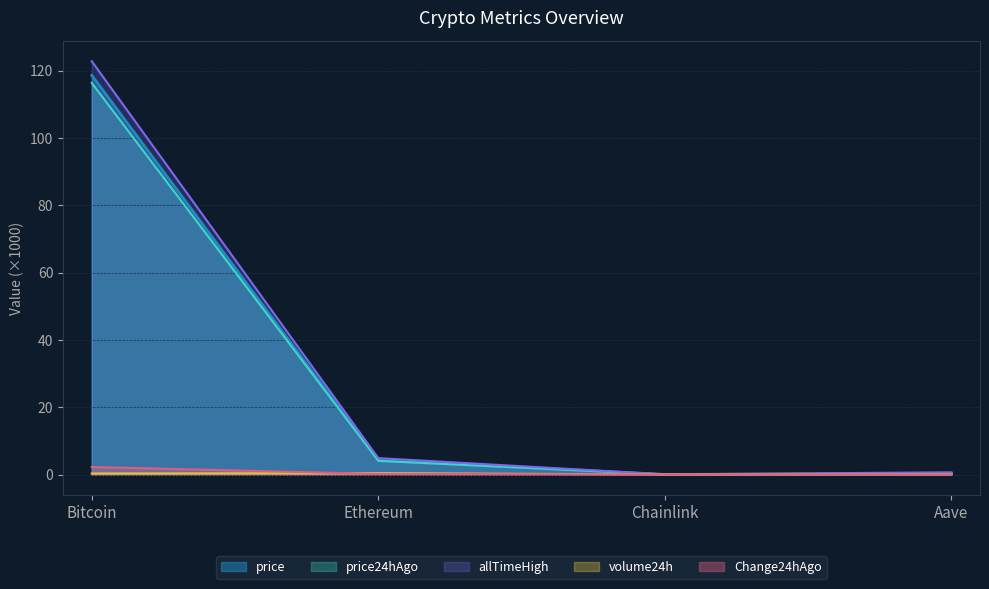

What is the approximate value of allTimeHigh at Bitcoin?

122.8